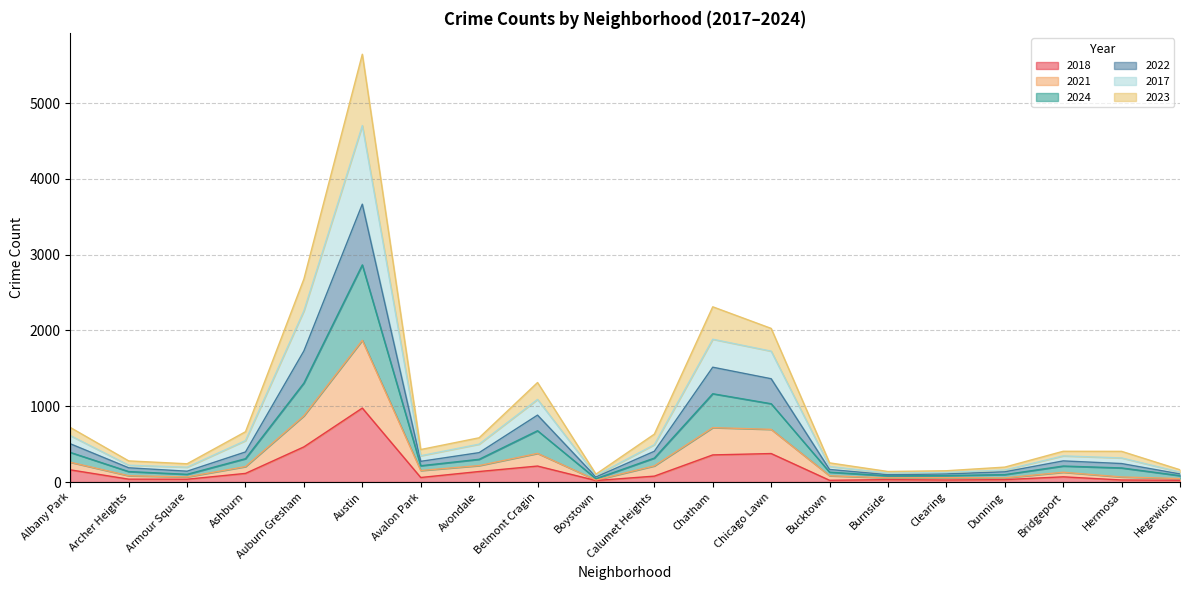

What are all the series names shown in the legend?

2018, 2021, 2024, 2022, 2017, 2023